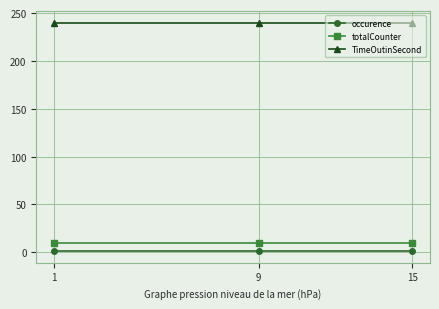

What is the total value across all series at 15?

251